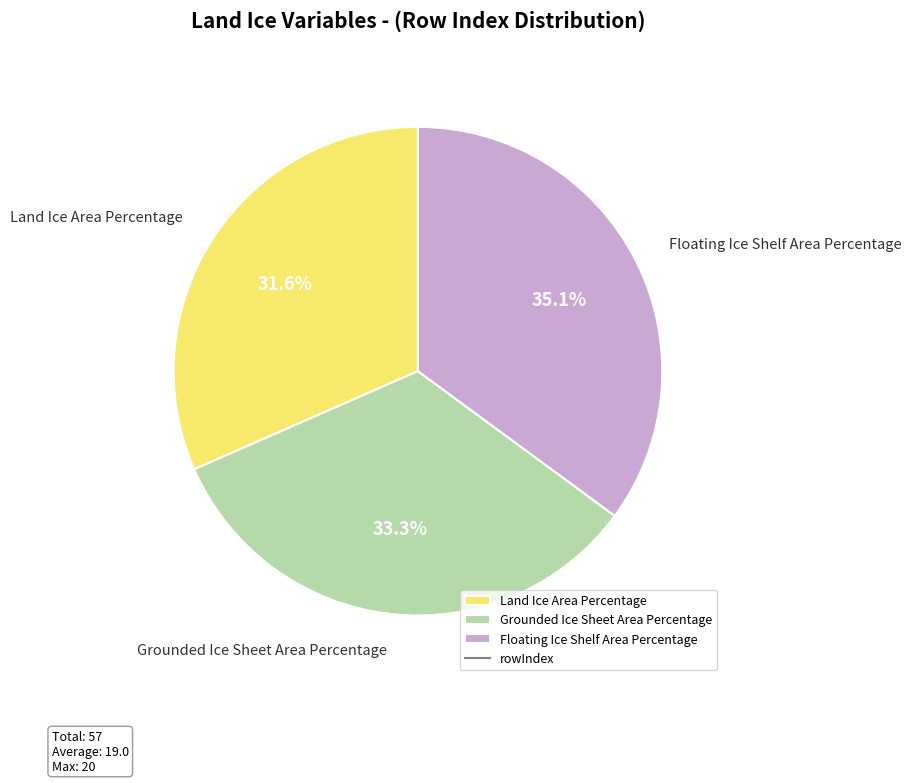

Which has a higher value, Land Ice Area Percentage or Grounded Ice Sheet Area Percentage?

Grounded Ice Sheet Area Percentage